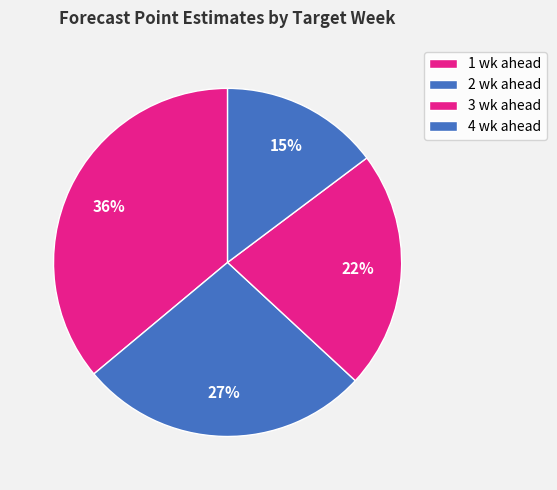

How many slices are in this pie chart?

4